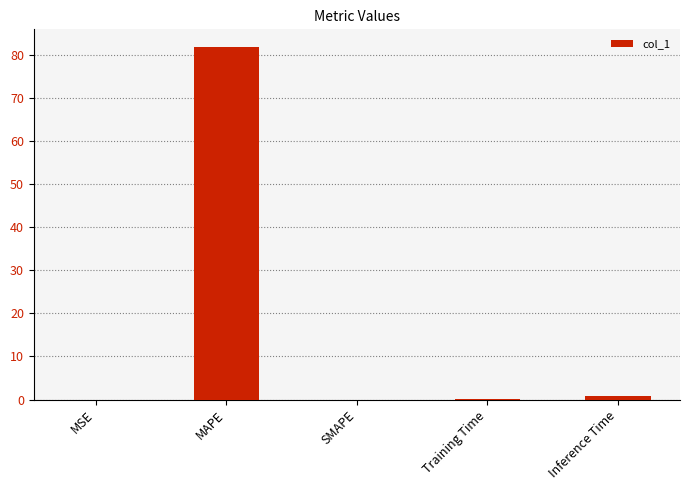

What is the sum of all values?

82.8